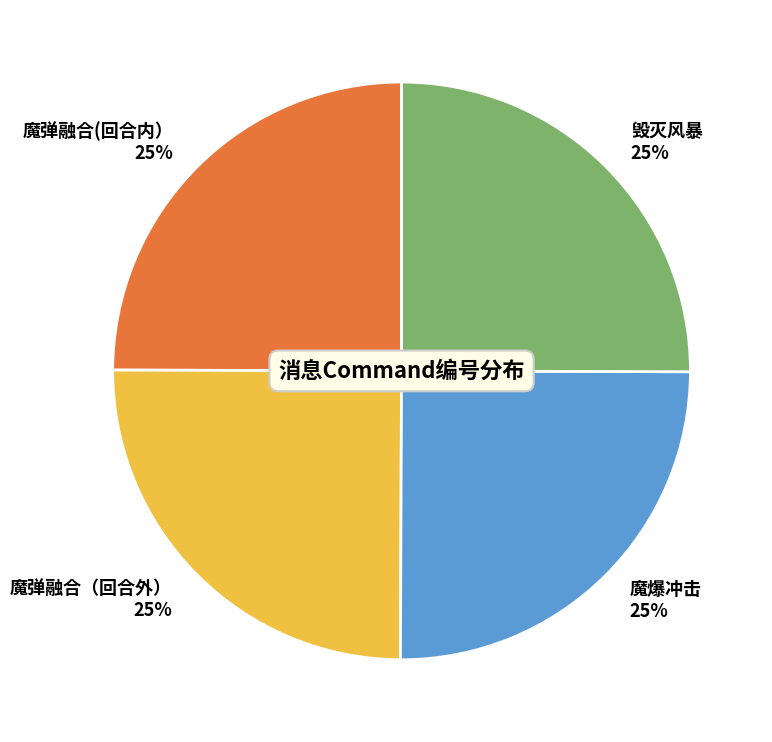

Count the number of slices in the pie.

4